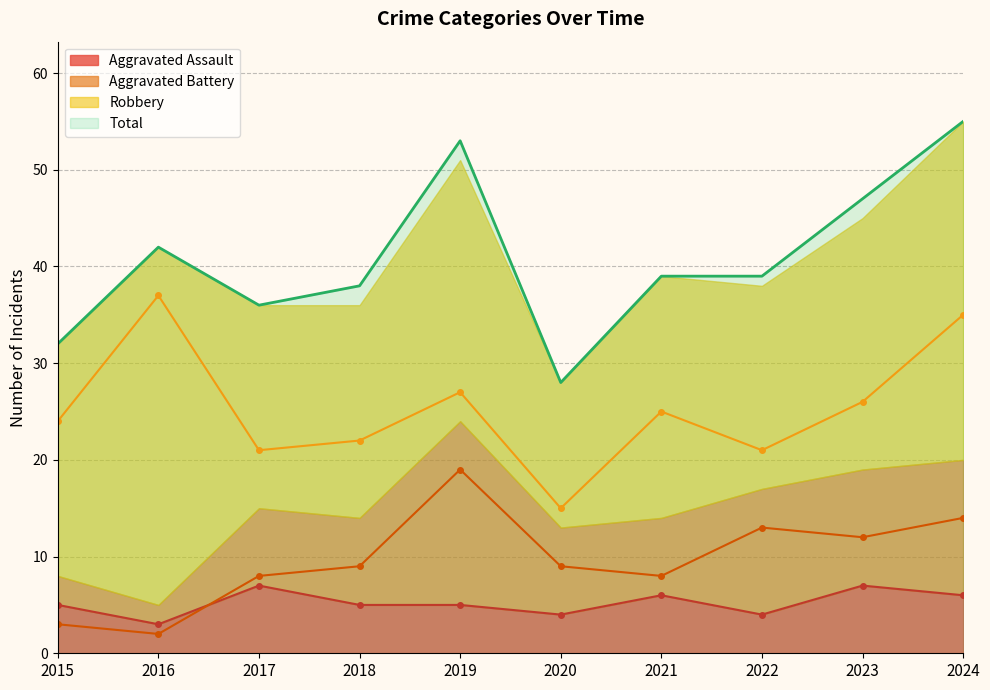

How many interior local valleys does the Robbery series have?

3